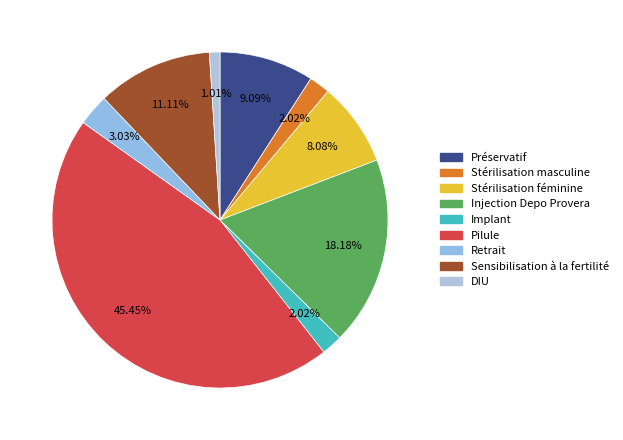

Combined, what portion of the pie is Stérilisation féminine and Préservatif?

17.2%